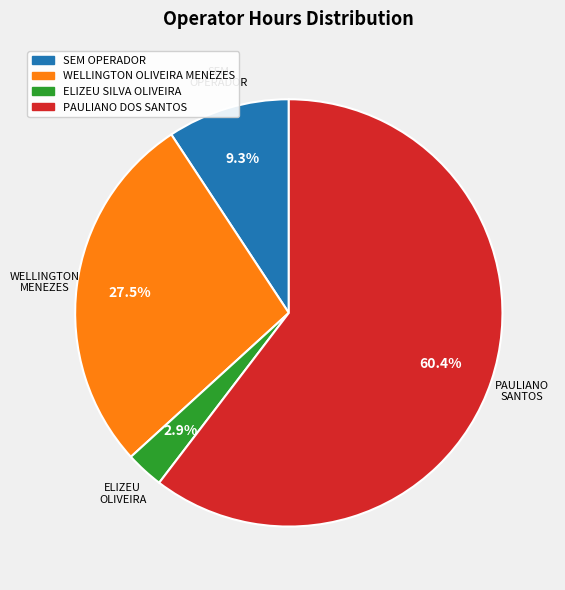

What is the ratio of the value at PAULIANO DOS SANTOS to the value at WELLINGTON OLIVEIRA MENEZES?

2.2